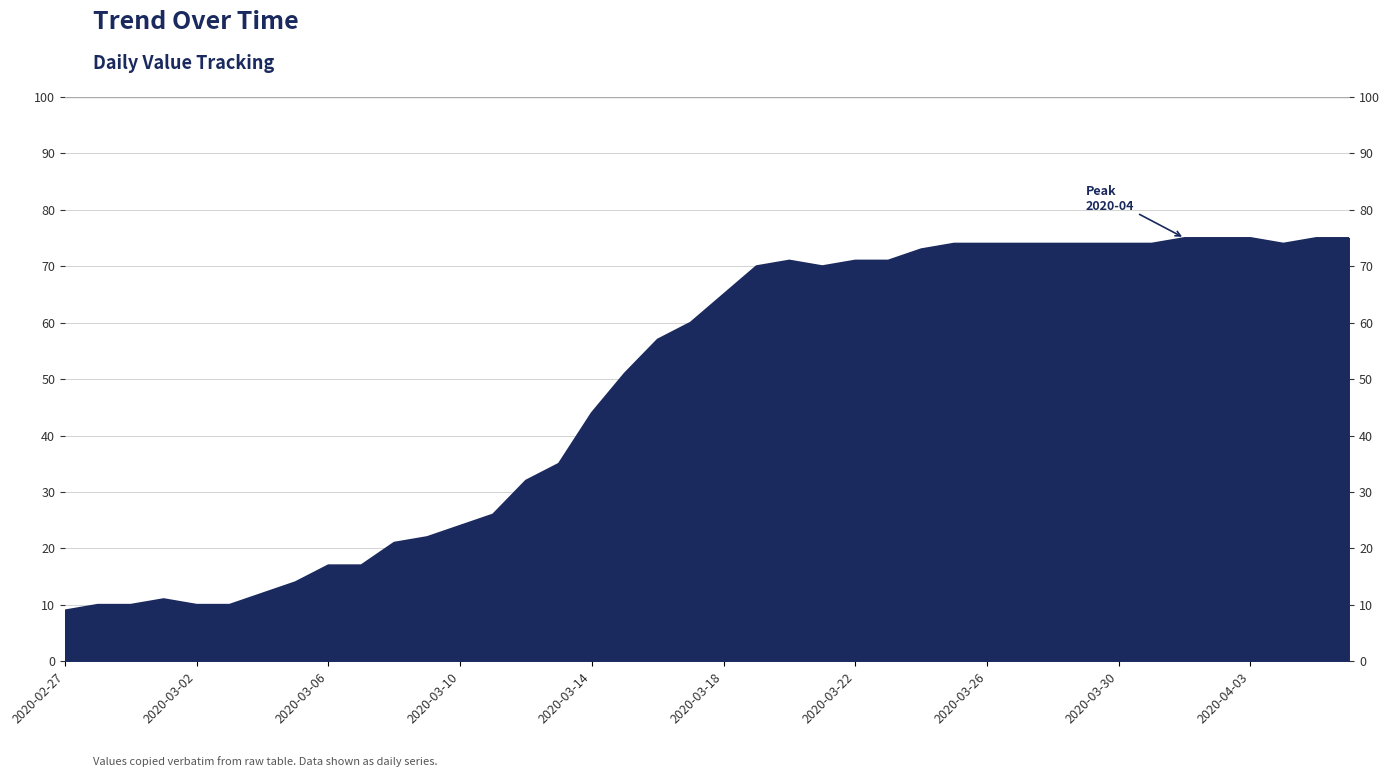

At which label is the value closest to 42?

2020-03-14